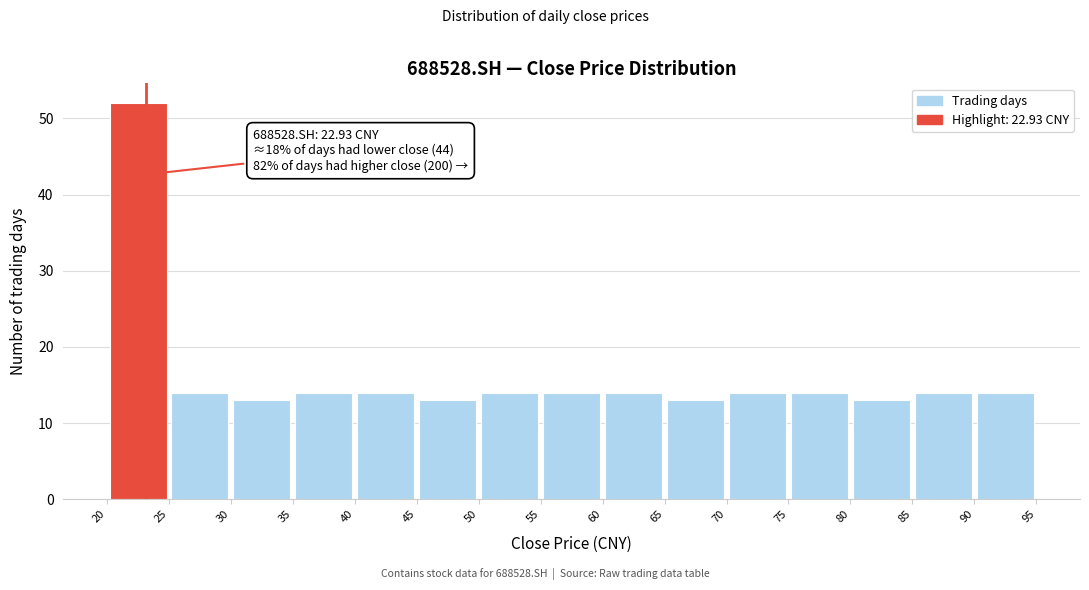

Which range on the x-axis has the tallest bar?

20 to 25